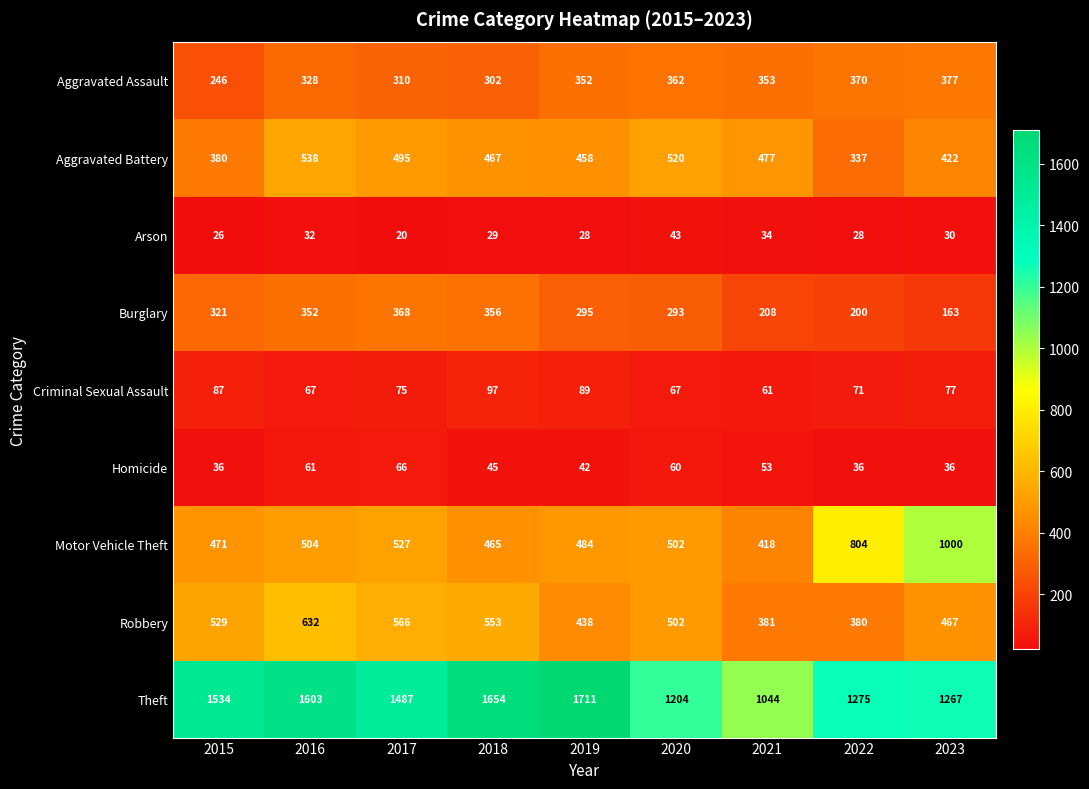

Rank the series at 2023 from lowest to highest value.

Arson, Homicide, Criminal Sexual Assault, Burglary, Aggravated Assault, Aggravated Battery, Robbery, Motor Vehicle Theft, Theft